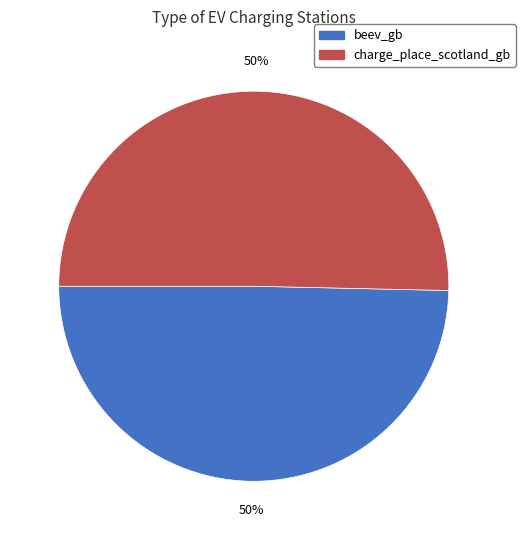

How many segments does this pie chart have?

2